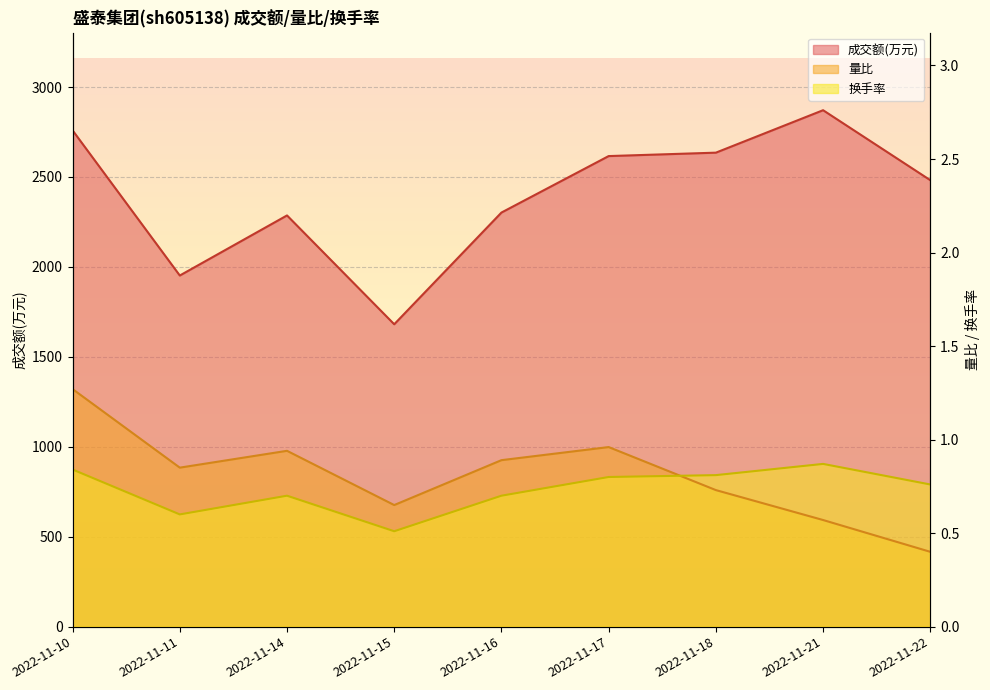

What is the difference between the second highest and second lowest values in the 换手率 series?

0.2